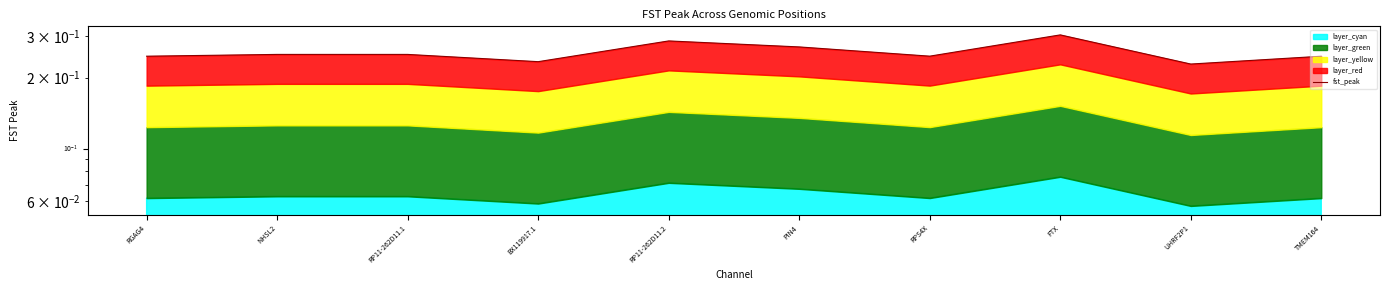

Rank the categories by value from lowest to highest.

UHRF2P1, BX119917.1, TMEM164, RGAG4, RPS4X, NHSL2, RP11-262D11.1, PIN4, RP11-262D11.2, FTX